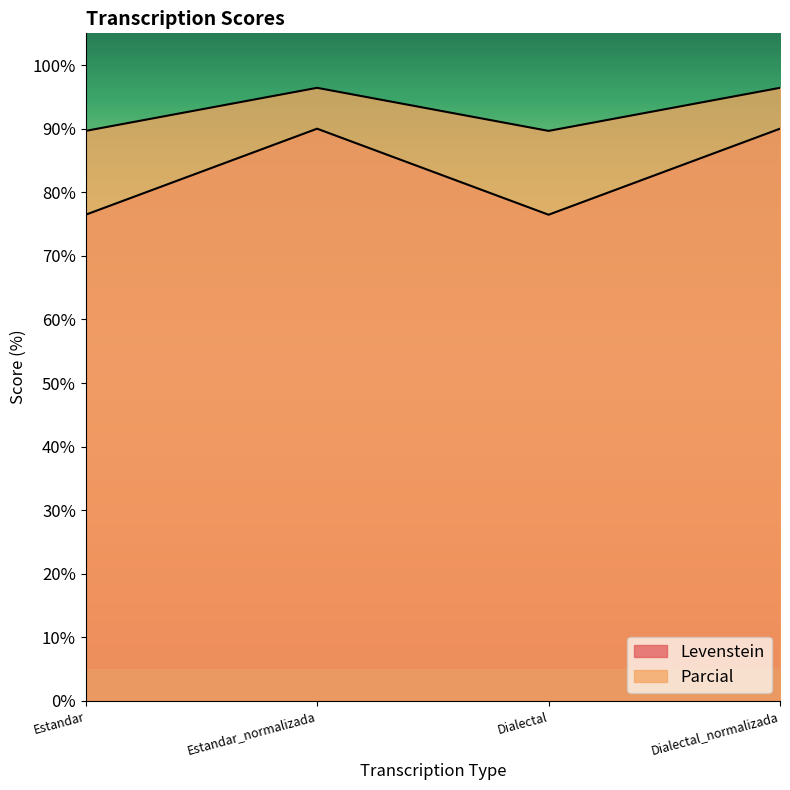

What is the difference between the highest and lowest values at Dialectal_normalizada?

6.4